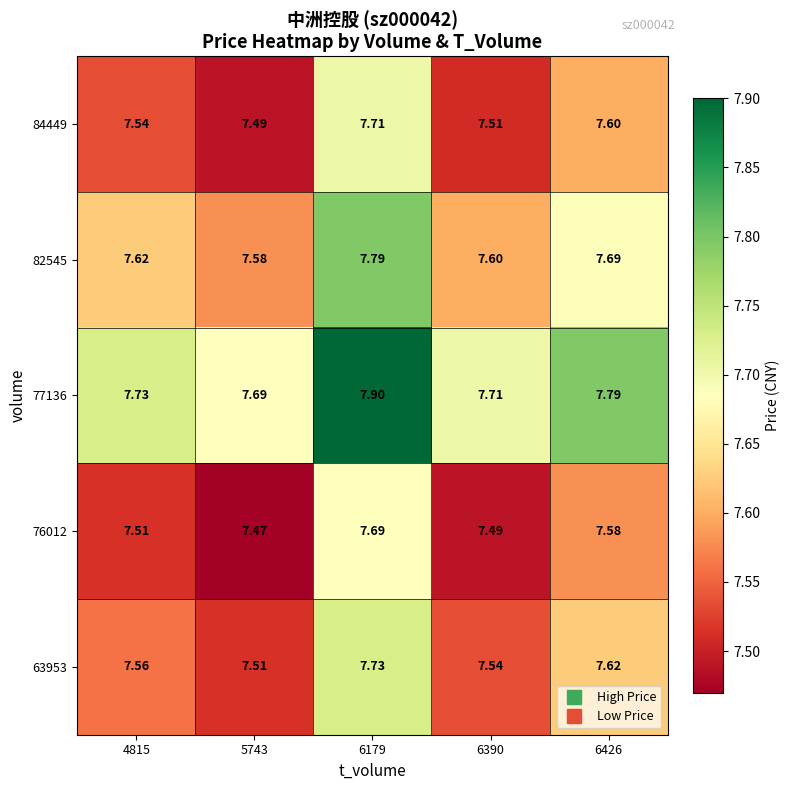

Is the value of 76012 at 6179 greater than the value of 63953 at 4815?

Yes